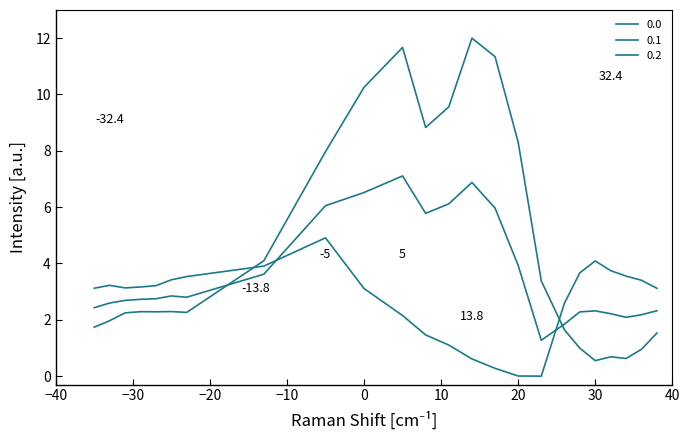

Which series ends up on top after the final intersection of 0.0 and 0.2?

0.2